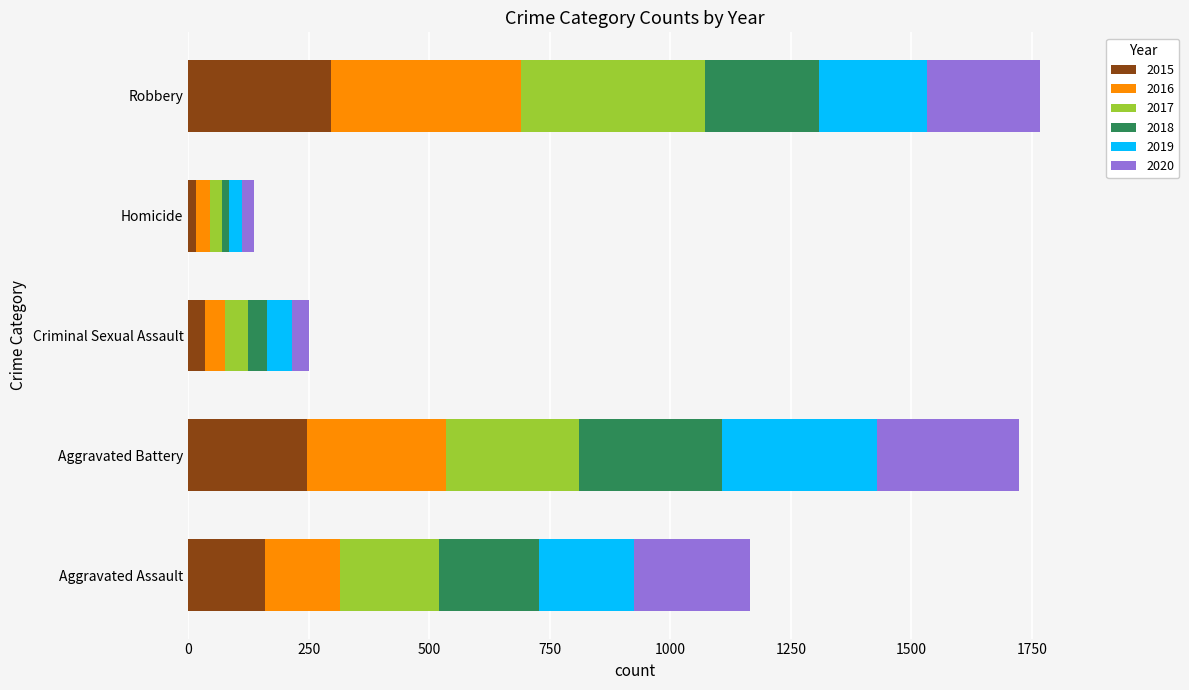

Is it true that 2015 equals 297 at Robbery?

True